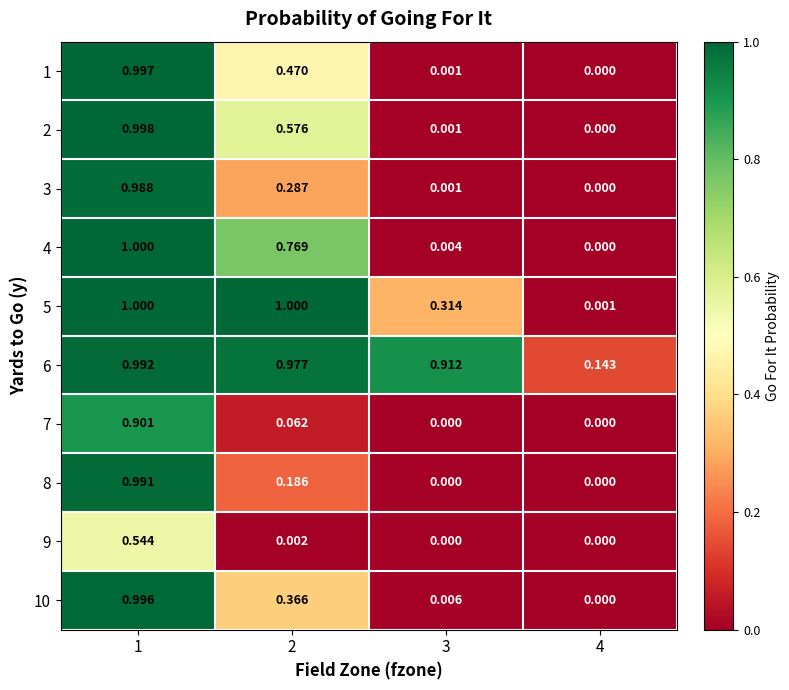

At how many categories does at least one series exceed 0?

4